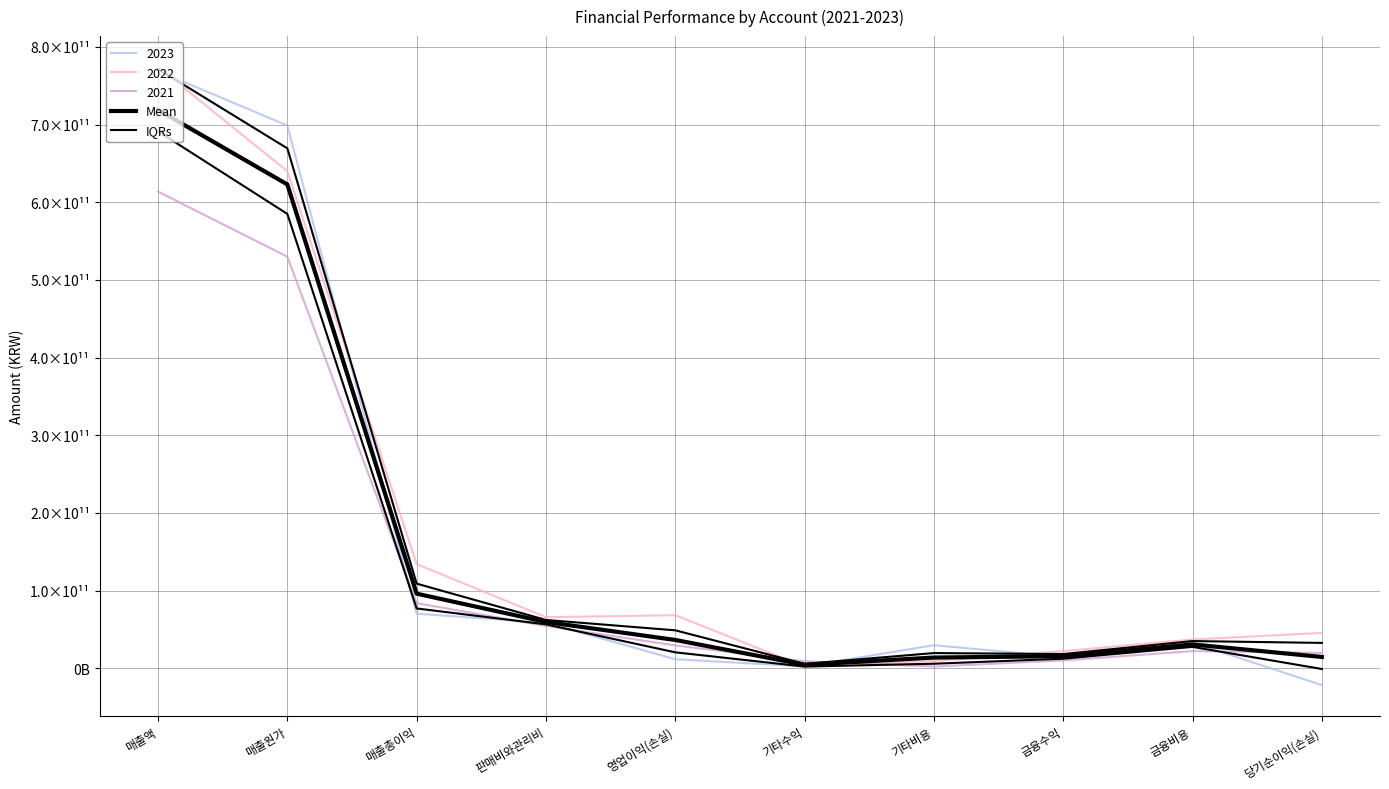

Which series has the largest range (max minus min)?

IQRs